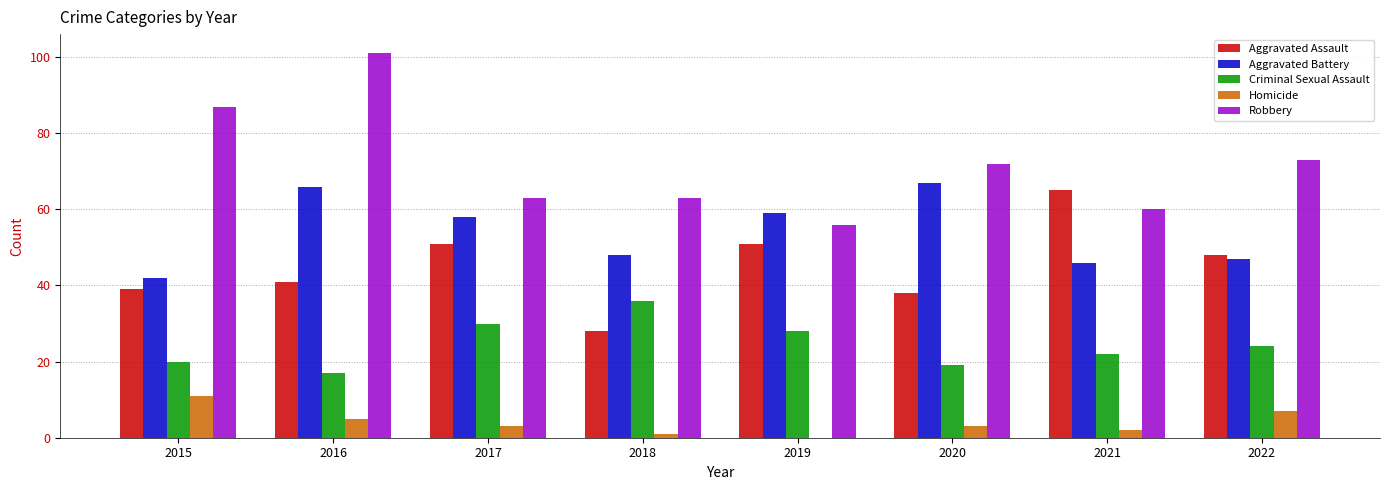

Is the value of Aggravated Assault at 2016 greater than the value of Criminal Sexual Assault at 2022?

Yes